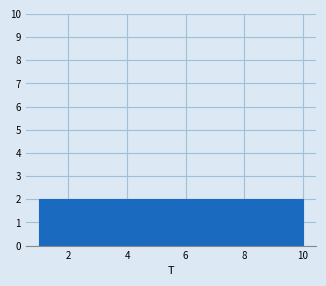

What is the height of the bar covering 3.7 to 4.6 on the x-axis? Neither the bar edges nor the heights are printed on the chart, so give them approximately, as read against the axes.

2